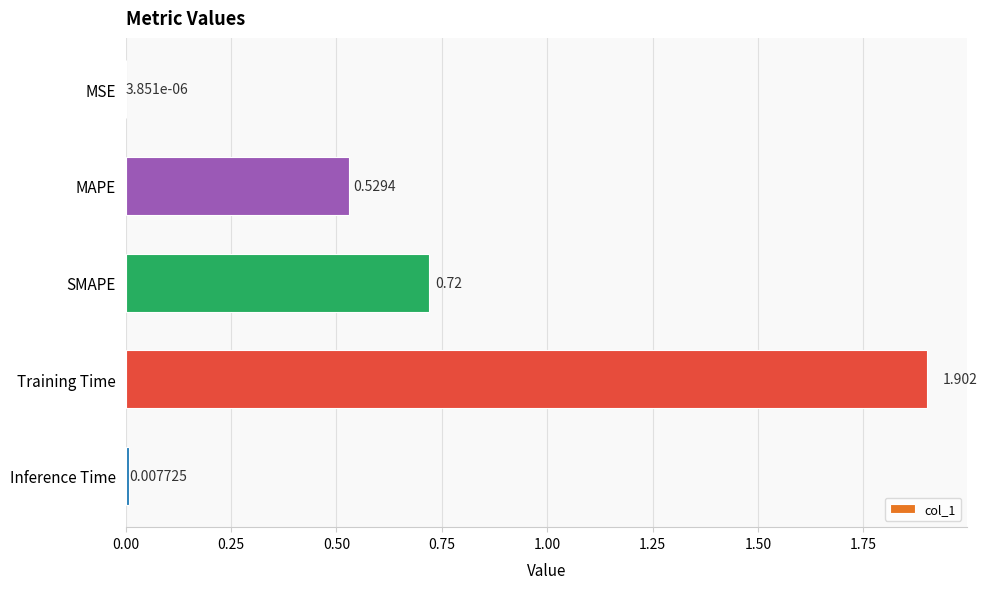

What is the sum of all values?

3.2